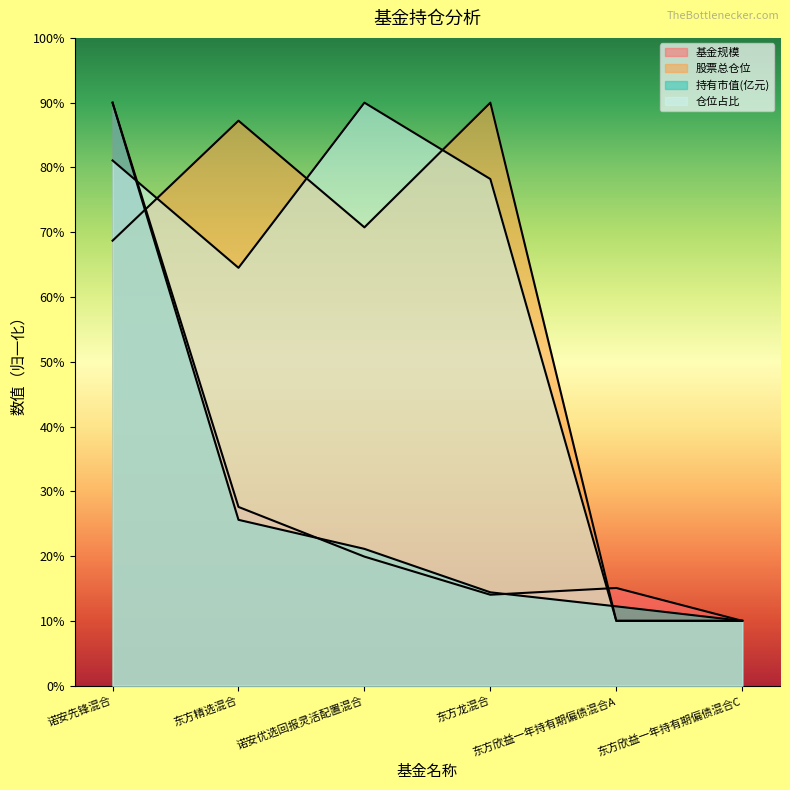

Reading right to left, list all the values displayed in this chart.

基金规模: 东方欣益一年持有期偏债混合C=10.0	东方欣益一年持有期偏债混合A=15.1	东方龙混合=14.0	诺安优选回报灵活配置混合=19.9	东方精选混合=27.6	诺安先锋混合=90.0
股票总仓位: 东方欣益一年持有期偏债混合C=10.0	东方欣益一年持有期偏债混合A=10.0	东方龙混合=90.0	诺安优选回报灵活配置混合=70.7	东方精选混合=87.2	诺安先锋混合=68.7
持有市值(亿元): 东方欣益一年持有期偏债混合C=10.0	东方欣益一年持有期偏债混合A=12.2	东方龙混合=14.4	诺安优选回报灵活配置混合=21.1	东方精选混合=25.6	诺安先锋混合=90.0
仓位占比: 东方欣益一年持有期偏债混合C=10.0	东方欣益一年持有期偏债混合A=10.0	东方龙混合=78.2	诺安优选回报灵活配置混合=90.0	东方精选混合=64.5	诺安先锋混合=81.1